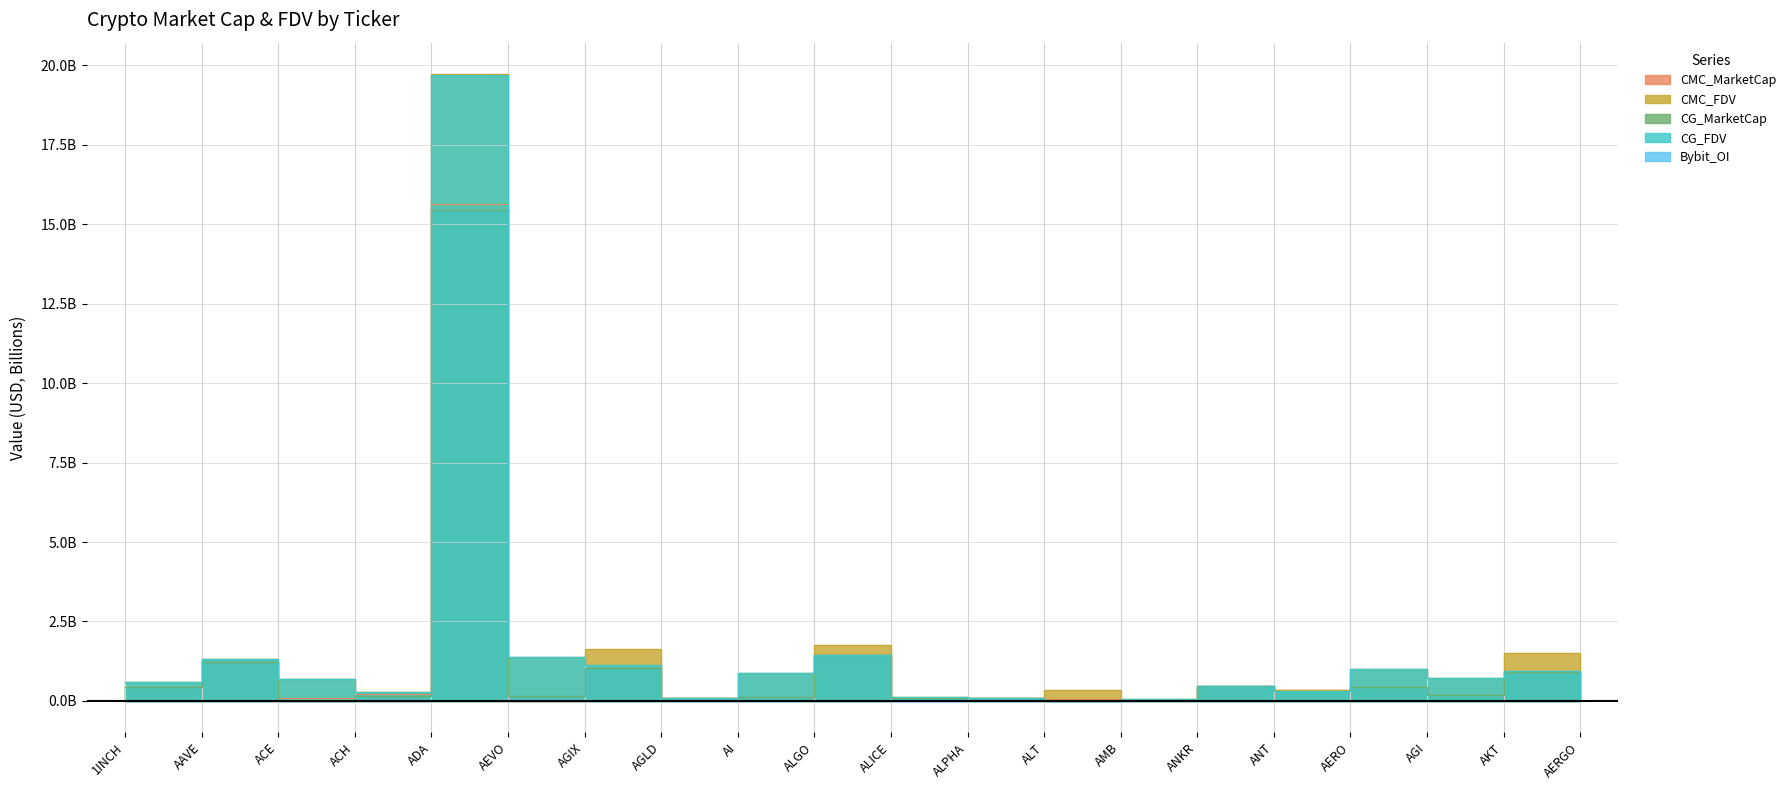

Reading left to right, transcribe all the data shown in this chart.

CMC_MarketCap: 1INCH=0.5	AAVE=1.2	ACE=0.1	ACH=0.2	ADA=15.6	AEVO=0.2	AGIX=1.0	AGLD=0.1	AI=0.1	ALGO=1.4	ALICE=0.1	ALPHA=0.1	ALT=0.1	AMB=0.0	ANKR=0.5	ANT=0.3	AERO=0.4	AGI=0.2	AKT=0.9	AERGO=0.1
CMC_FDV: 1INCH=0.6	AAVE=1.3	ACE=0.7	ACH=0.3	ADA=19.7	AEVO=1.4	AGIX=1.6	AGLD=0.1	AI=0.9	ALGO=1.8	ALICE=0.1	ALPHA=0.1	ALT=0.3	AMB=0.1	ANKR=0.5	ANT=0.3	AERO=1.0	AGI=0.7	AKT=1.5	AERGO=0.1
CG_MarketCap: 1INCH=0.5	AAVE=1.2	ACE=0.0	ACH=0.1	ADA=15.5	AEVO=0.2	AGIX=1.0	AGLD=0.1	AI=0.1	ALGO=1.4	ALICE=0.1	ALPHA=0.1	ALT=0.0	AMB=0.0	ANKR=0.5	ANT=0.3	AERO=0.4	AGI=0.2	AKT=0.9	AERGO=0.1
CG_FDV: 1INCH=0.6	AAVE=1.3	ACE=0.7	ACH=0.3	ADA=19.7	AEVO=1.4	AGIX=1.1	AGLD=0.1	AI=0.9	ALGO=1.4	ALICE=0.1	ALPHA=0.1	ALT=0.0	AMB=0.1	ANKR=0.5	ANT=0.3	AERO=1.0	AGI=0.7	AKT=0.9	AERGO=0.1
Bybit_OI: 1INCH=0.0	AAVE=0.0	ACE=0.0	ACH=0.0	ADA=0.0	AEVO=0.0	AGIX=0.0	AGLD=0.0	AI=0.0	ALGO=0.0	ALICE=0.0	ALPHA=0.0	ALT=0.0	AMB=0.0	ANKR=0.0	ANT=0.0	AERO=0.0	AGI=0.0	AKT=0.0	AERGO=0.0